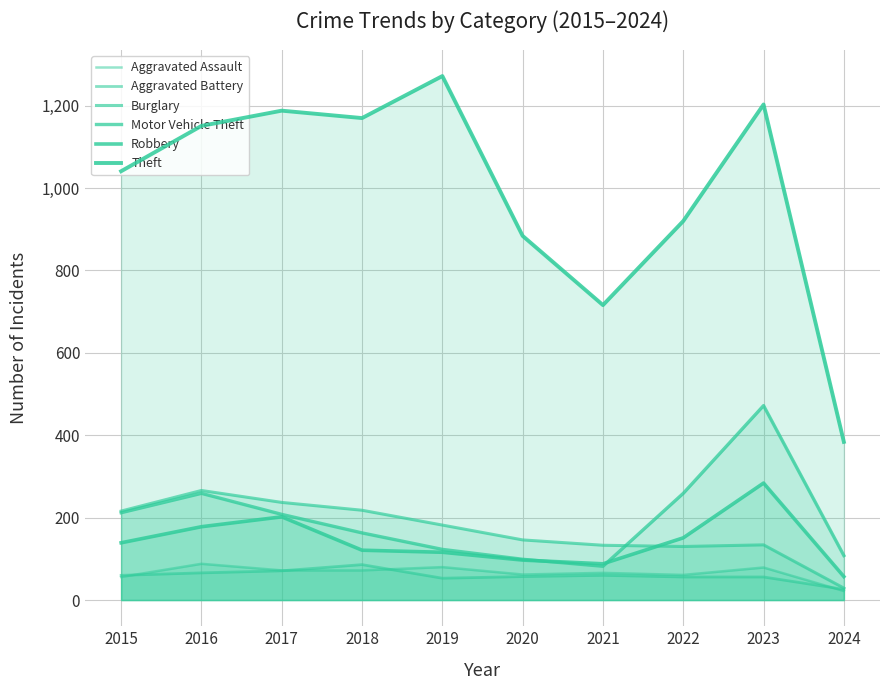

True or false: Motor Vehicle Theft has more than 2 interior local peaks.

False